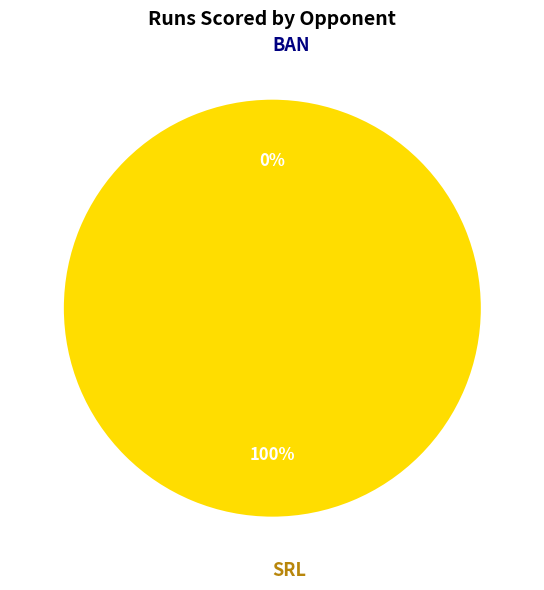

To the nearest percent, what is the average slice percentage?

50%